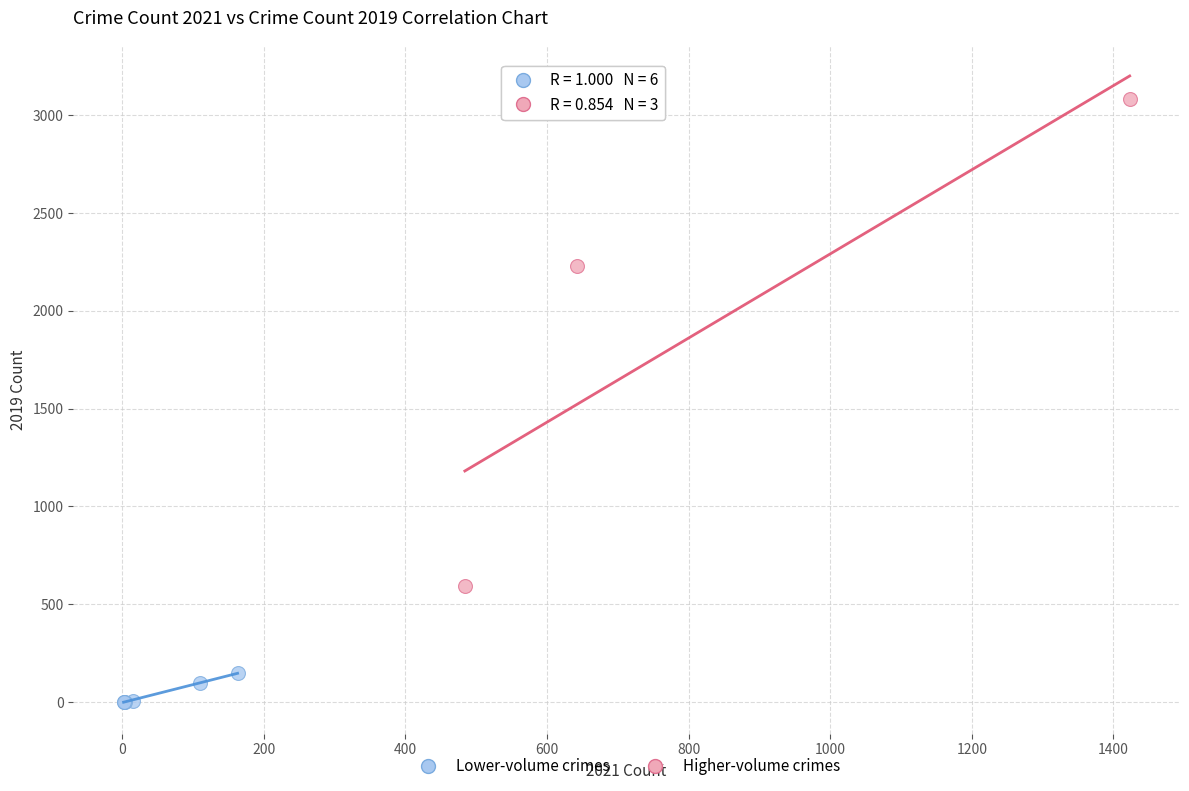

Which series reaches the minimum Y coordinate?

Lower-volume crimes